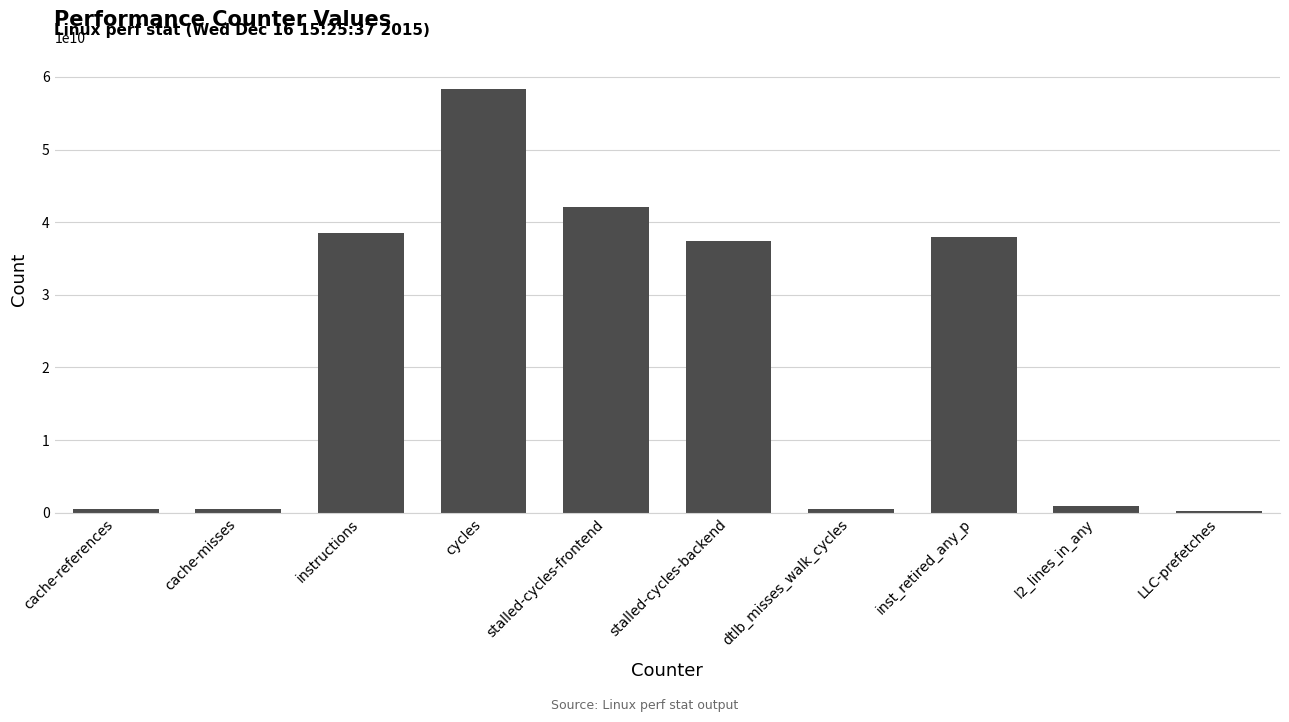

Are the bars grouped side by side (vs. stacked)?

No